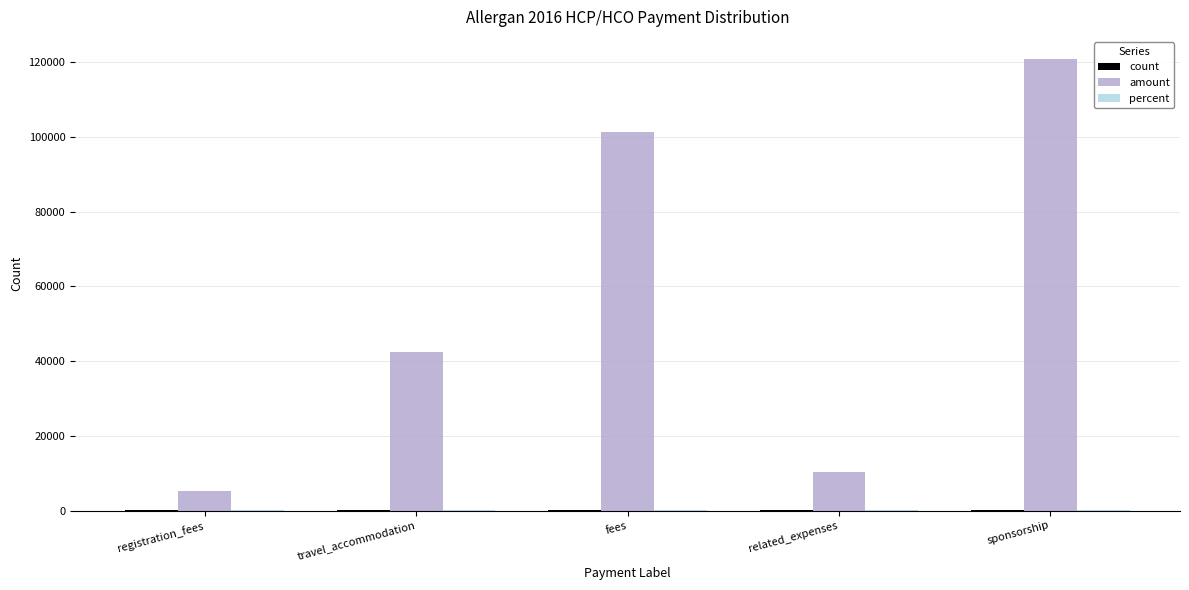

What is the highest value of the amount series?

120810